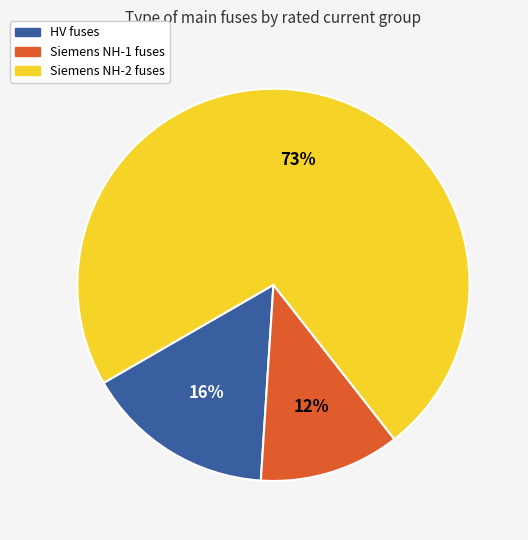

Which category has the biggest portion of the pie?

Siemens NH-2 fuses